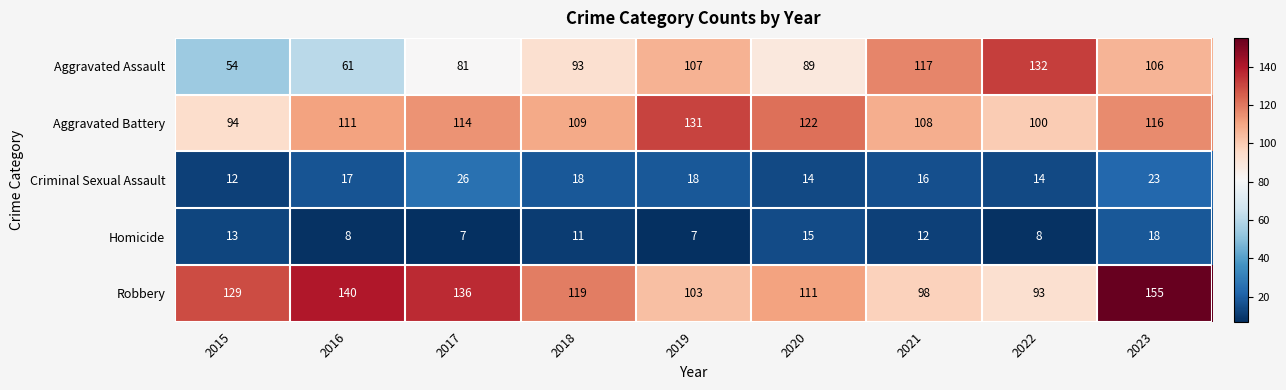

What is the difference between the maximum and second lowest values in the Aggravated Battery series?

31